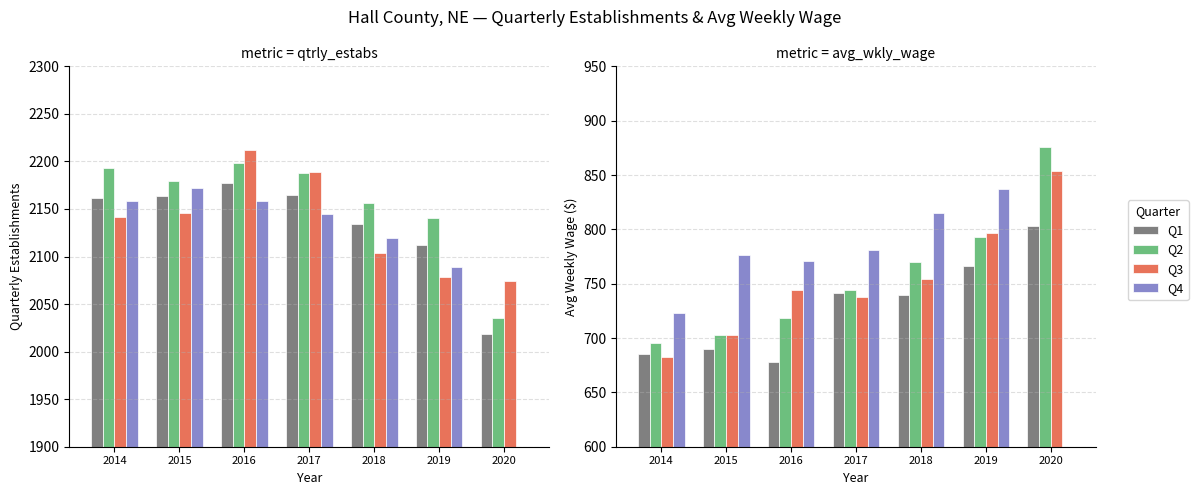

At how many categories does at least one series exceed 537?

7